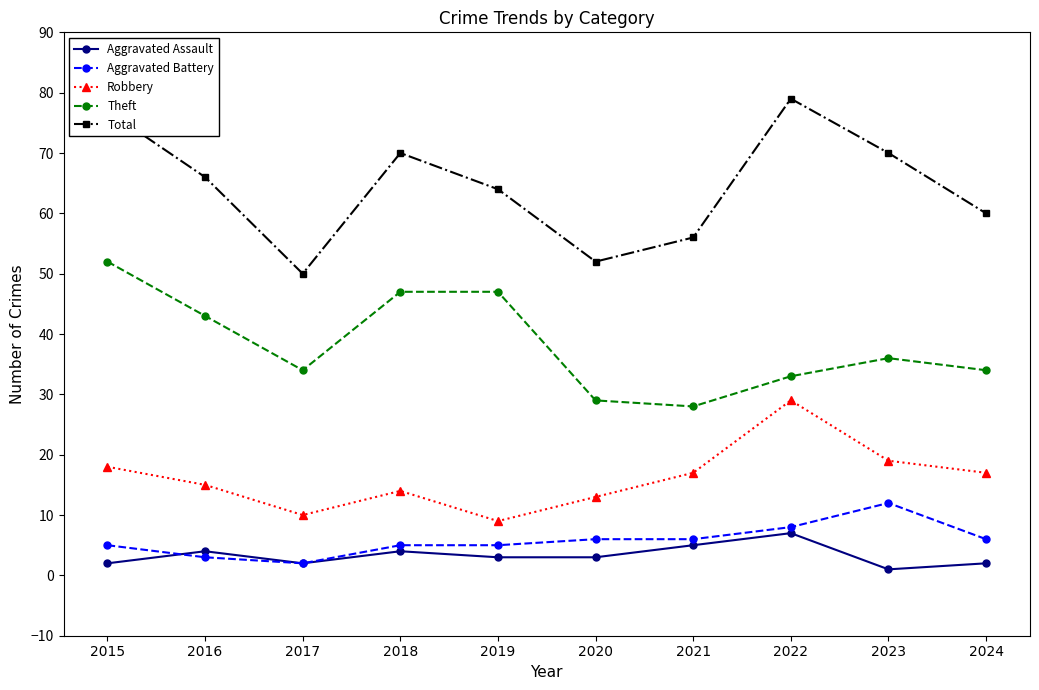

True or false: Total and Robbery cross at least once.

False